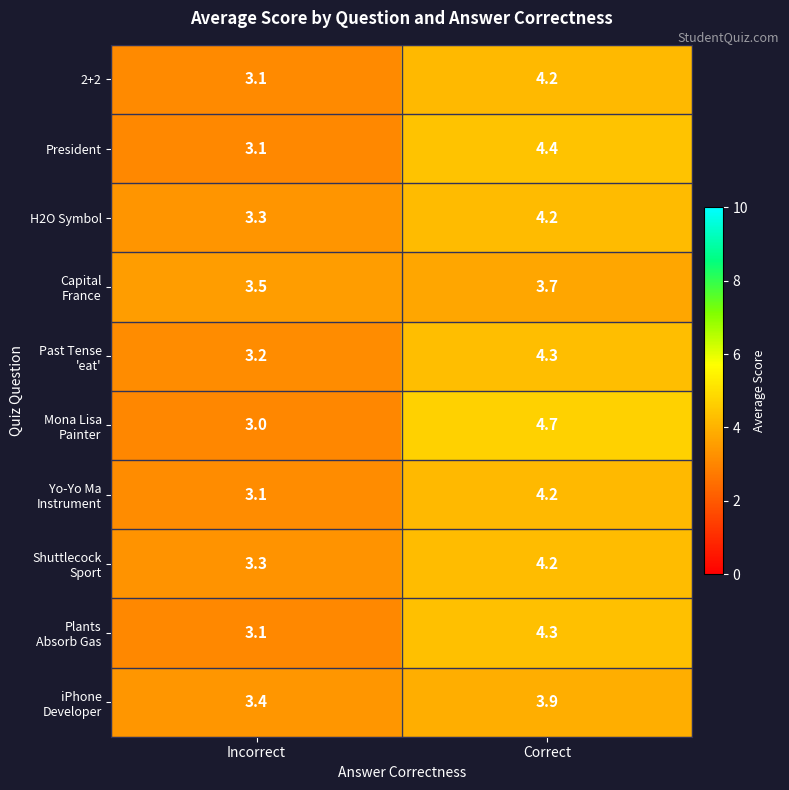

True or false: 2+2 has a value of 4.2 at Correct.

True